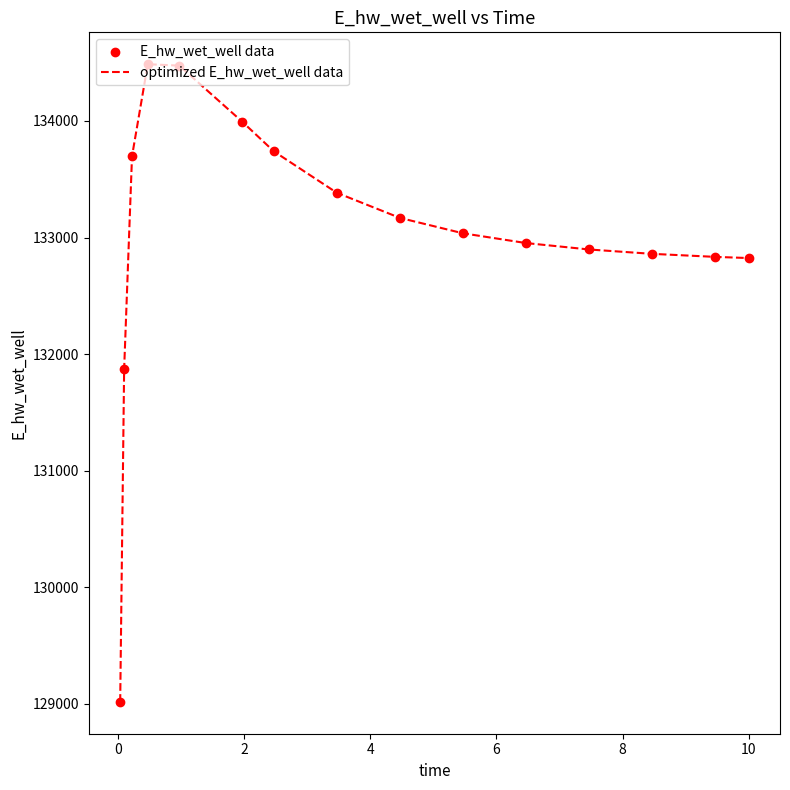

What is the greatest value displayed?

134487.0